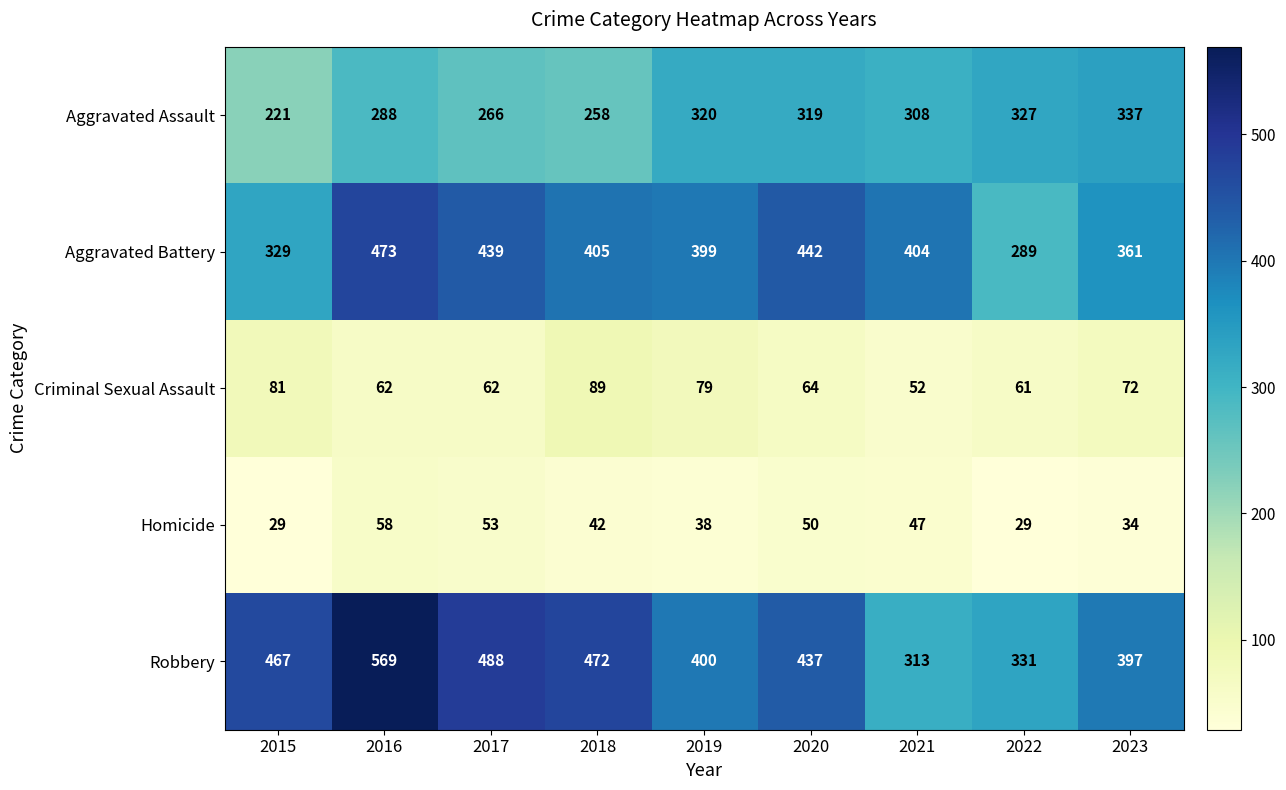

Read the Homicide value at 2022, to the nearest 5.

30